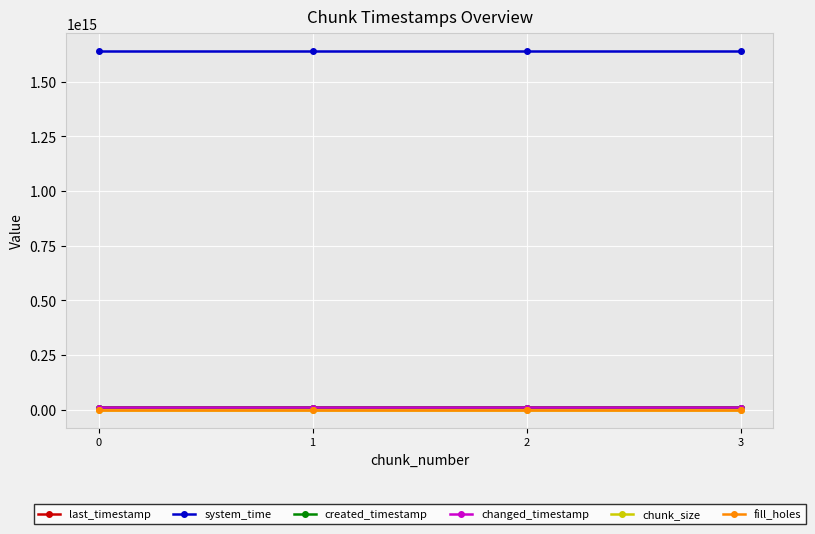

How many lines are shown in the chart?

6